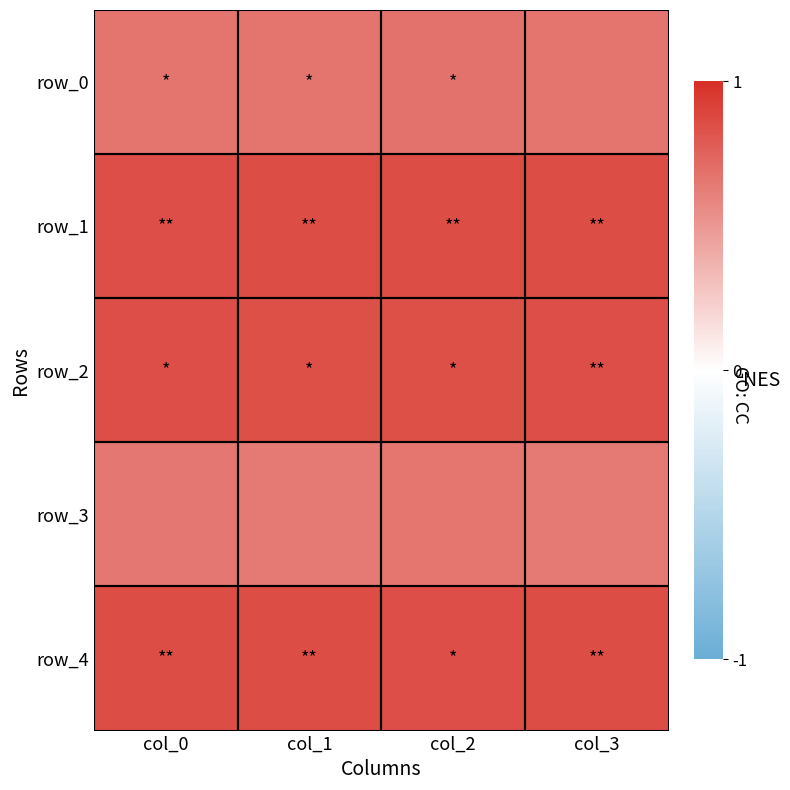

True or false: row_0 has a value of 0.7 at col_3.

True